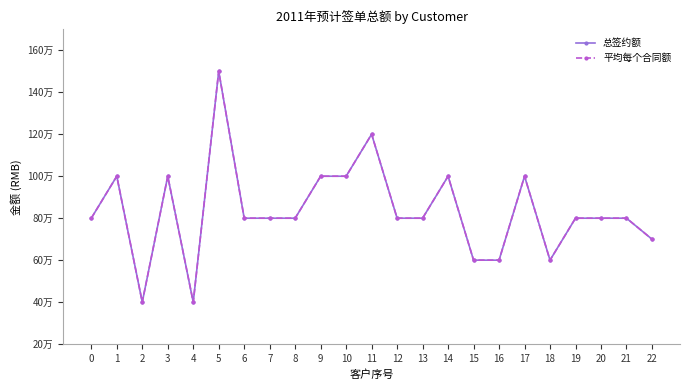

Does the chart have visible grid lines?

No